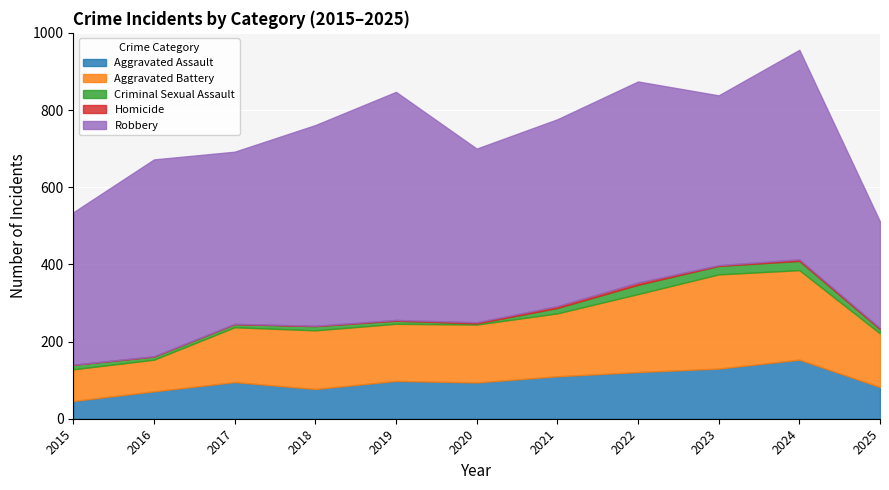

Reading right to left, extract all data points from this chart.

Aggravated Assault: 82	153	130	121	110	94	98	77	95	71	46
Aggravated Battery: 139	232	244	202	163	150	148	152	142	82	82
Criminal Sexual Assault: 11	24	22	24	14	3	8	11	8	8	12
Homicide: 3	4	2	6	5	3	2	1	1	1	0
Robbery: 276	543	440	521	484	450	591	520	446	510	395